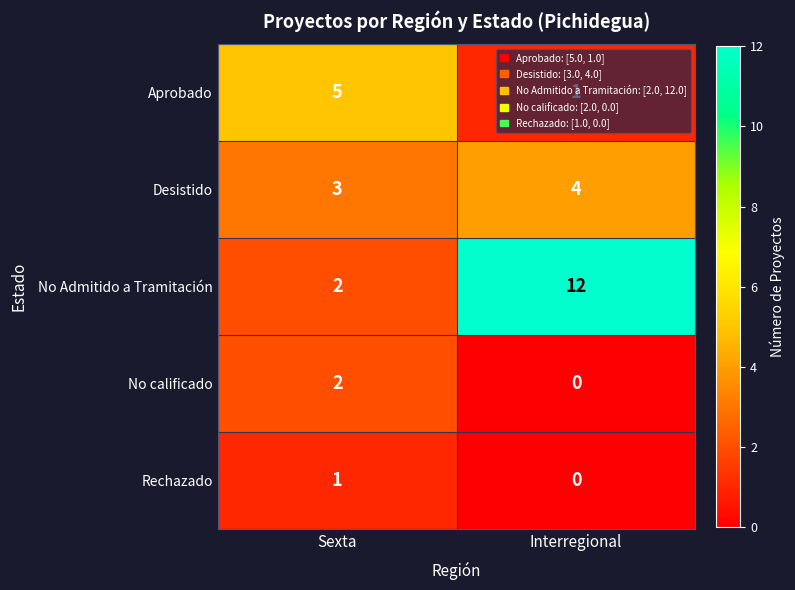

Which series has the largest total across all categories?

No Admitido a Tramitación